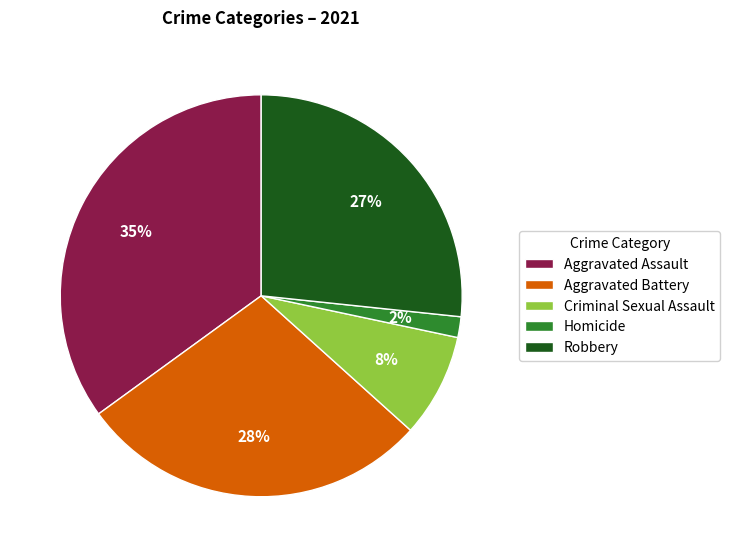

Is Homicide the majority of the pie?

No